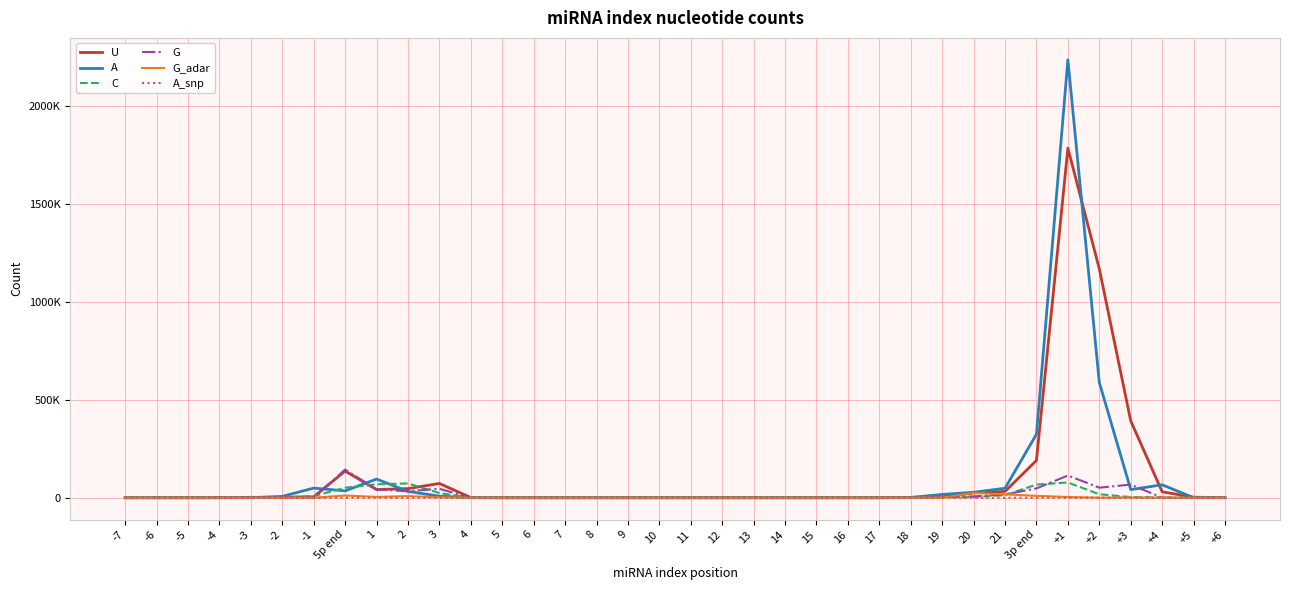

How many interior local peaks does the A series have?

5